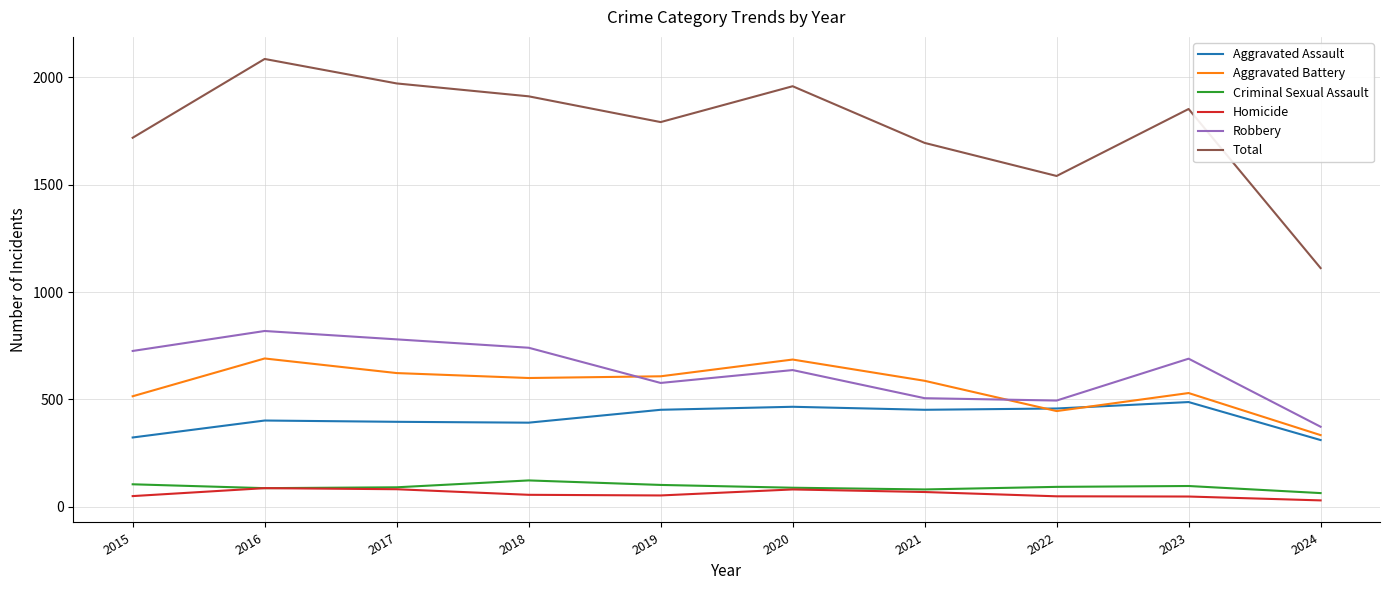

True or false: Aggravated Battery and Homicide cross at least once.

False